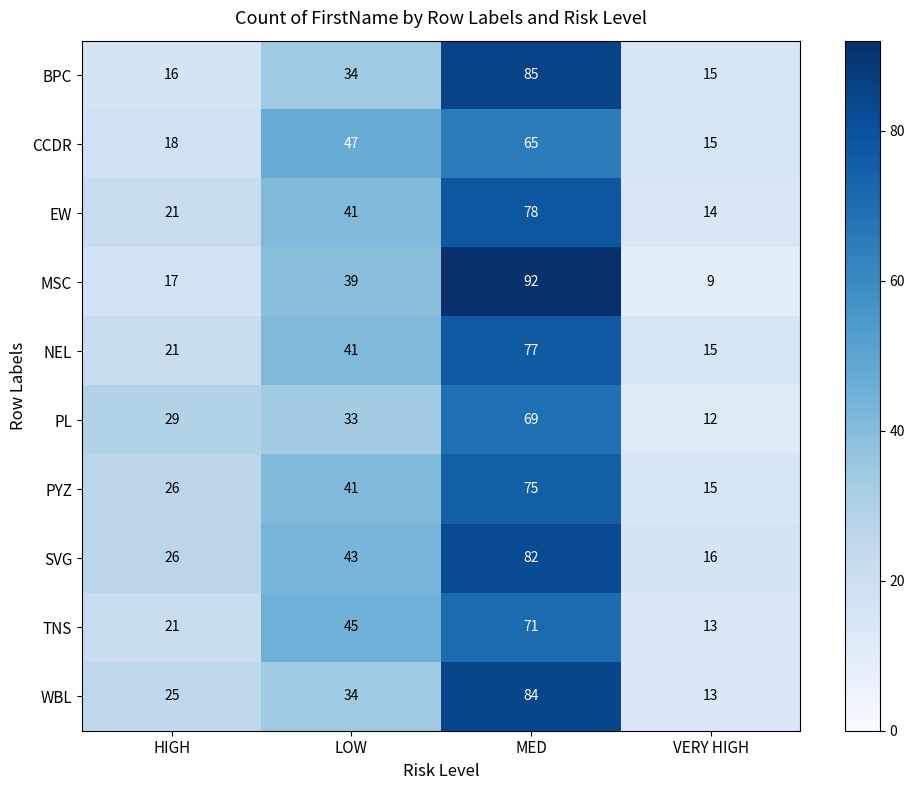

What is the smallest value displayed?

9